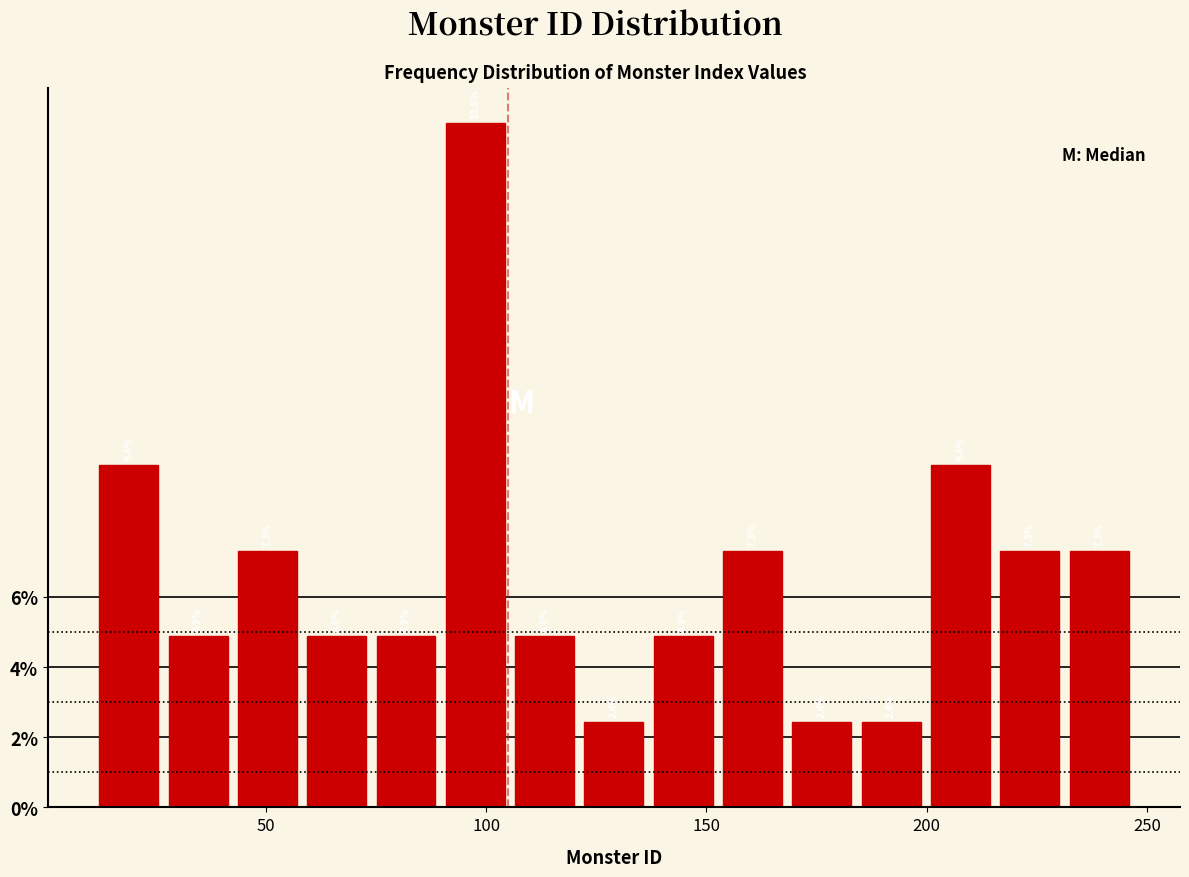

Read against the x-axis, roughly where is the centre of the tallest bar?

100